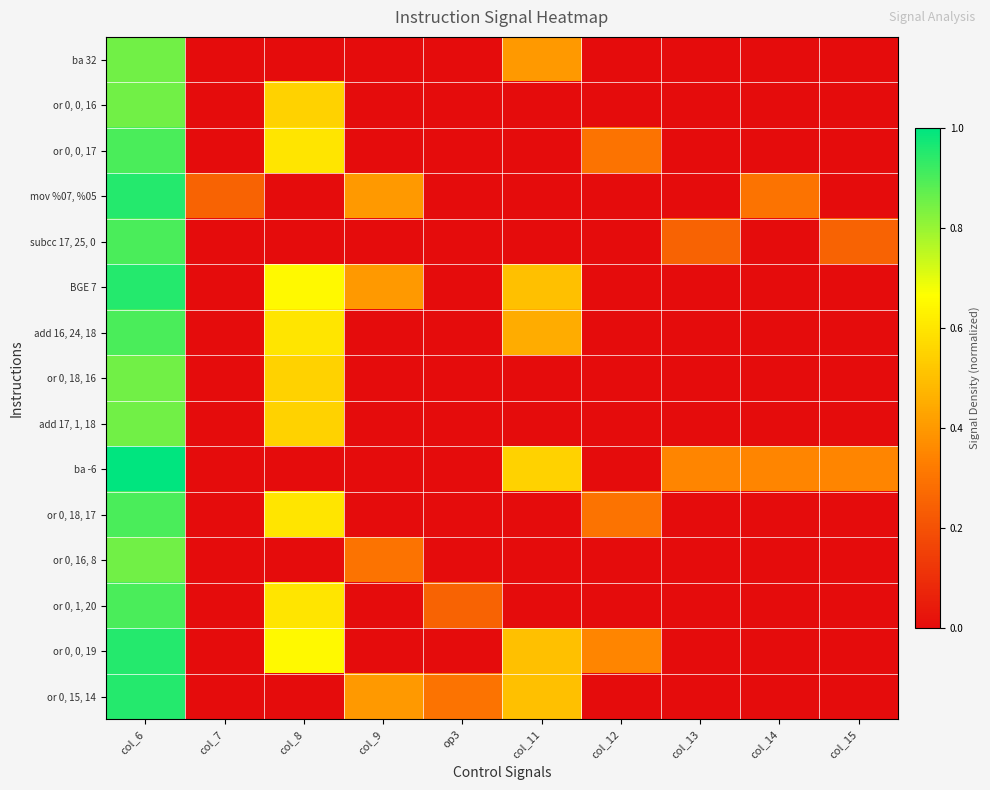

At how many categories does at least one series exceed 0?

10